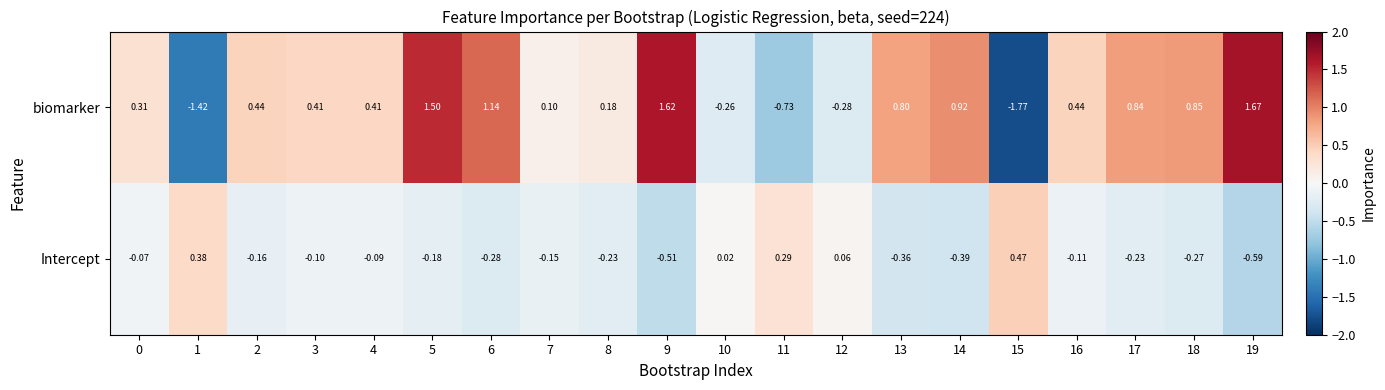

Between 8 and 10, which series saw the biggest shift?

biomarker